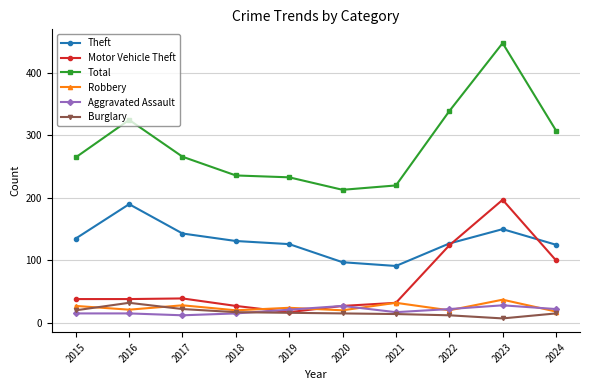

What is the value of the Motor Vehicle Theft point at the 9th from the left?

197